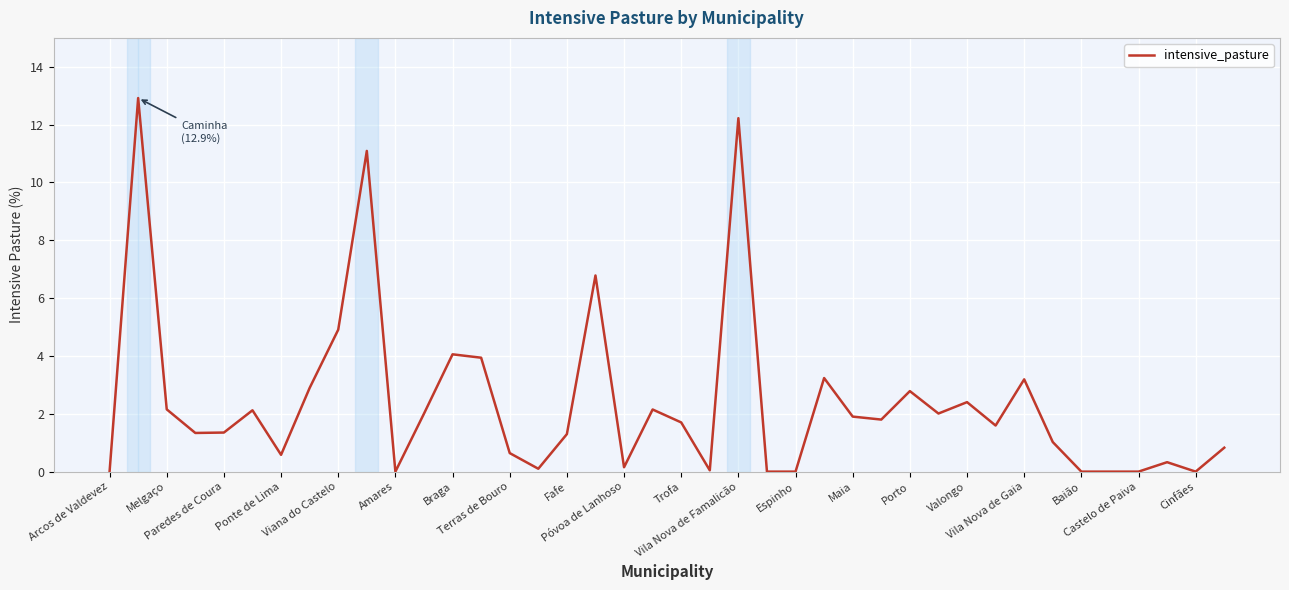

What is the maximum value shown in the chart?

12.9